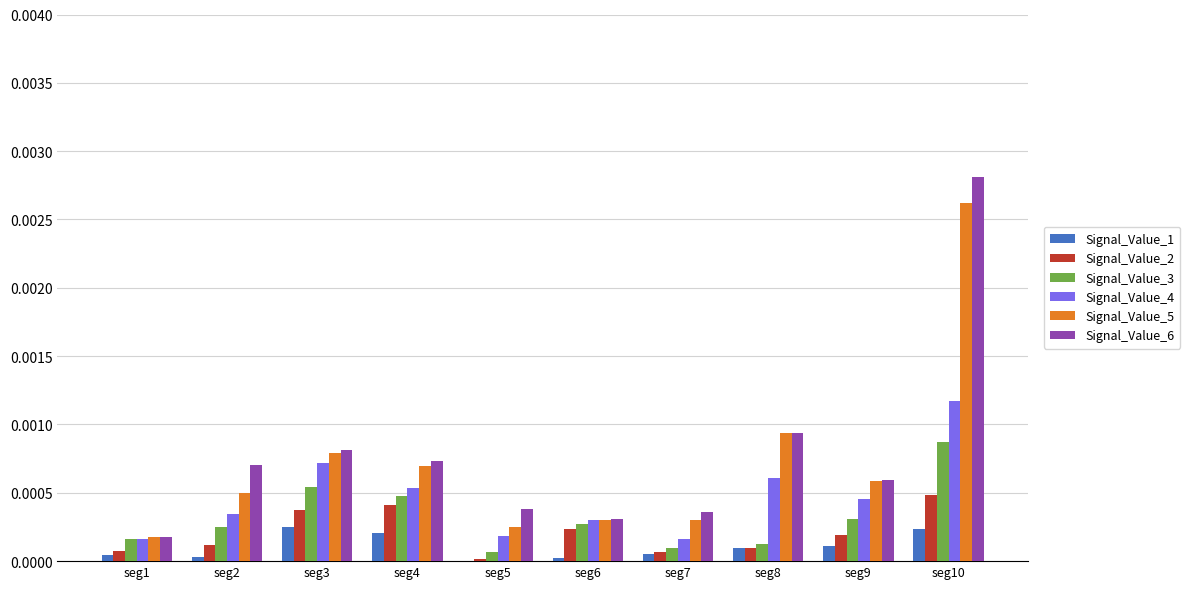

True or false: Signal_Value_2 has a value of 0.0 at seg5.

True